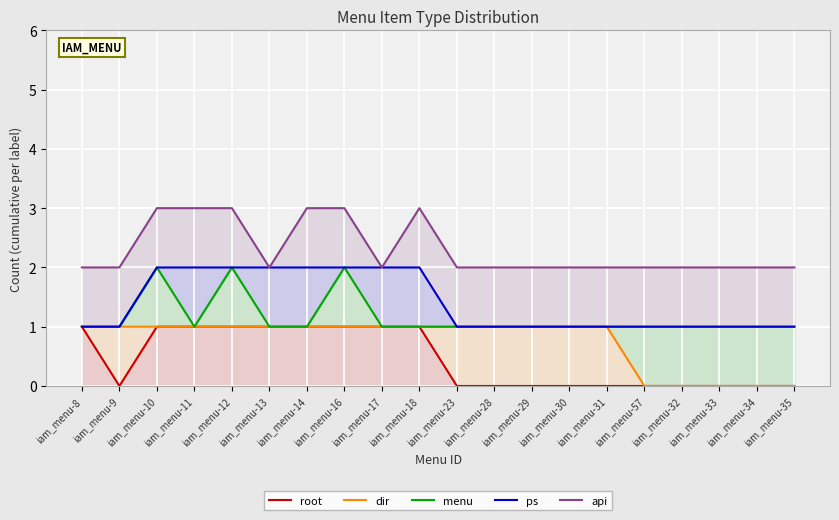

At how many categories does at least one series exceed 2?

6